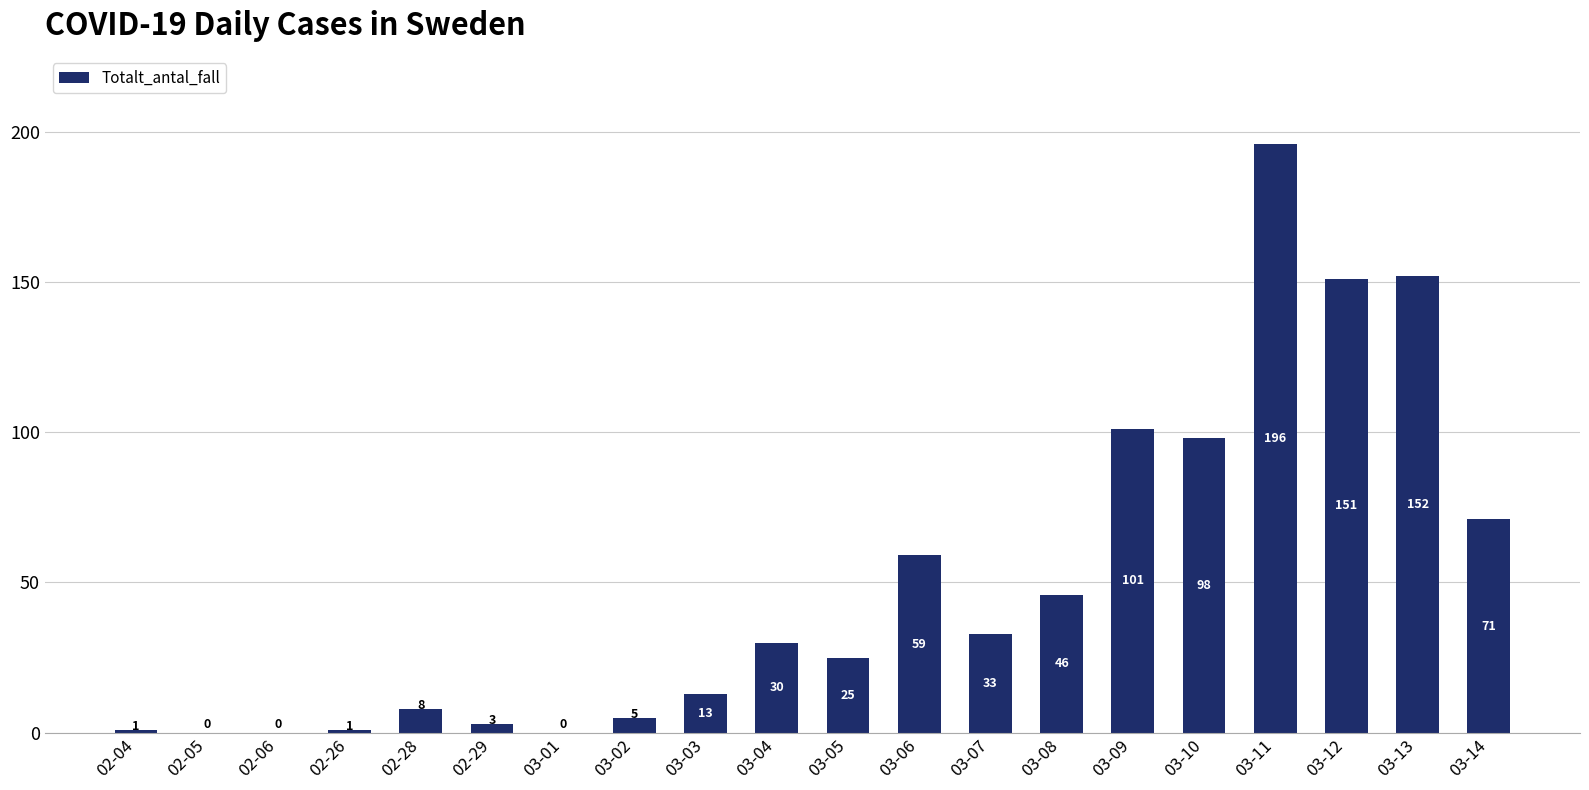

What is the change in value from 03-05 to 03-06?

+34